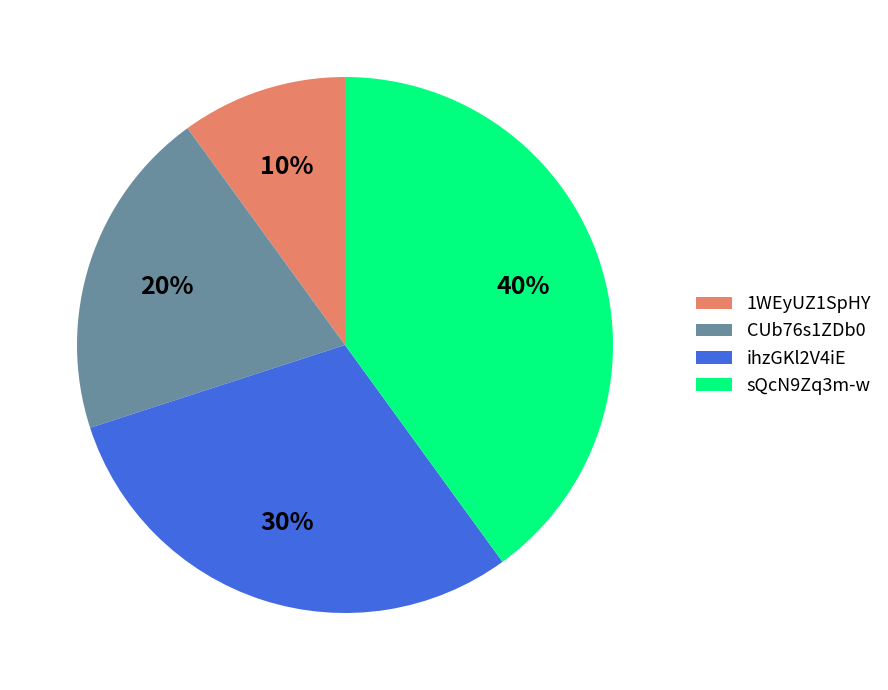

To the nearest percent, what is the difference between the largest and smallest slice percentages?

30%